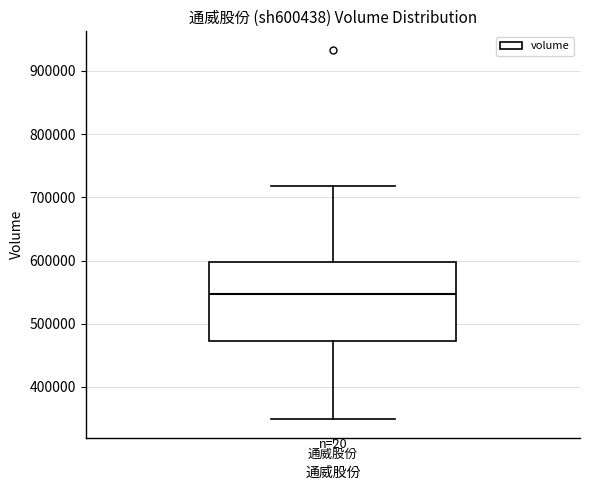

Transcribe this box plot: give where the median line is, the range the box spans, and where the two whiskers end, as read against the y-axis. The values are not printed on the chart, so give them approximately, as read against the axis.

median 550000, box 470000 to 600000, whiskers 350000 to 720000